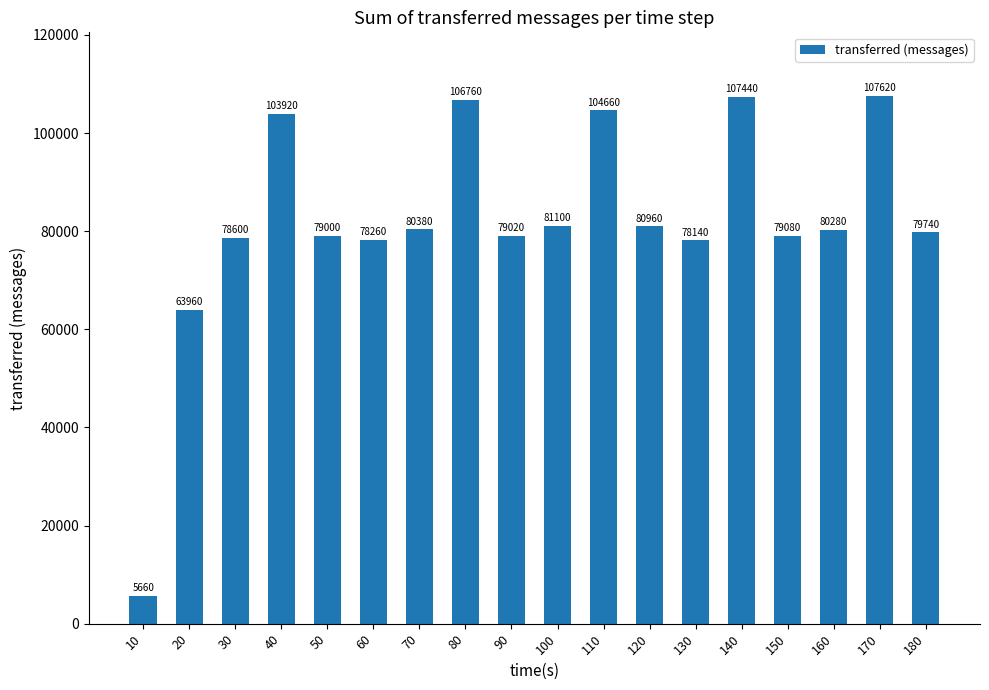

List the labels in order of value, largest first.

170, 140, 80, 110, 40, 100, 120, 70, 160, 180, 150, 90, 50, 30, 60, 130, 20, 10